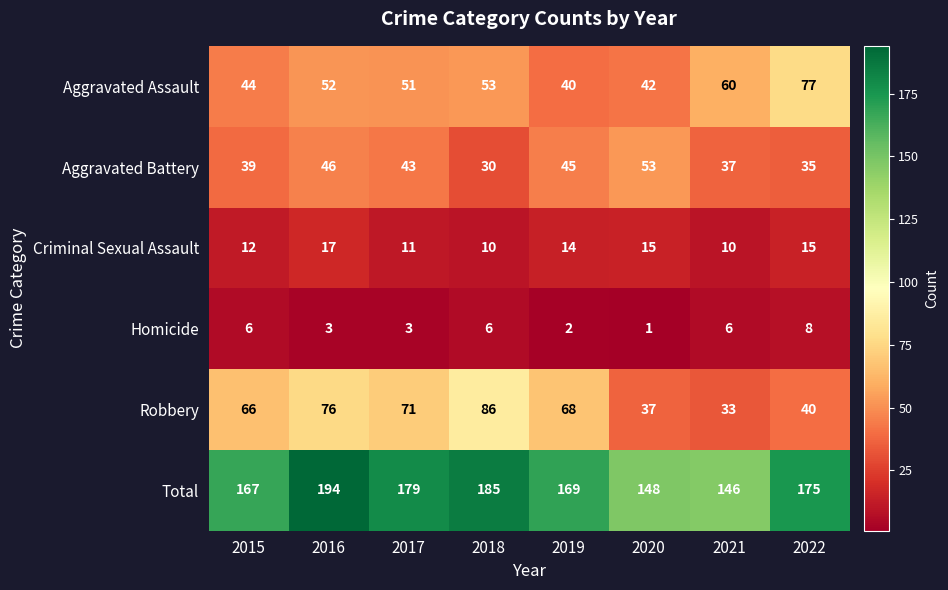

What is the spread (max minus min) of values at 2018?

179